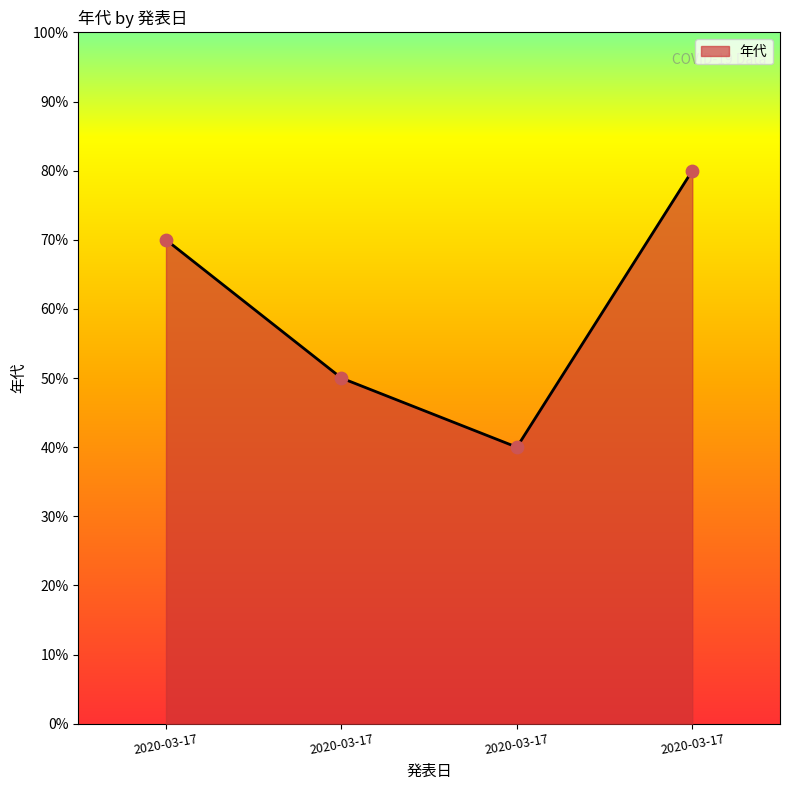

Is this an area chart (filled region under the line)?

Yes